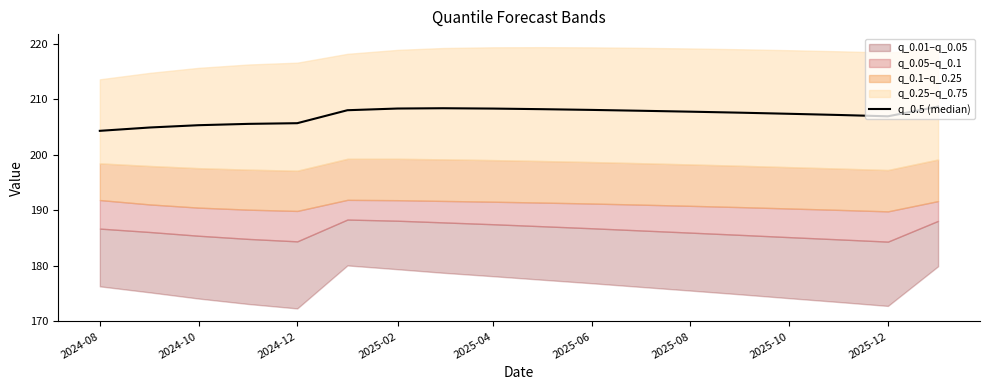

What is the maximum value shown in the chart?

208.6